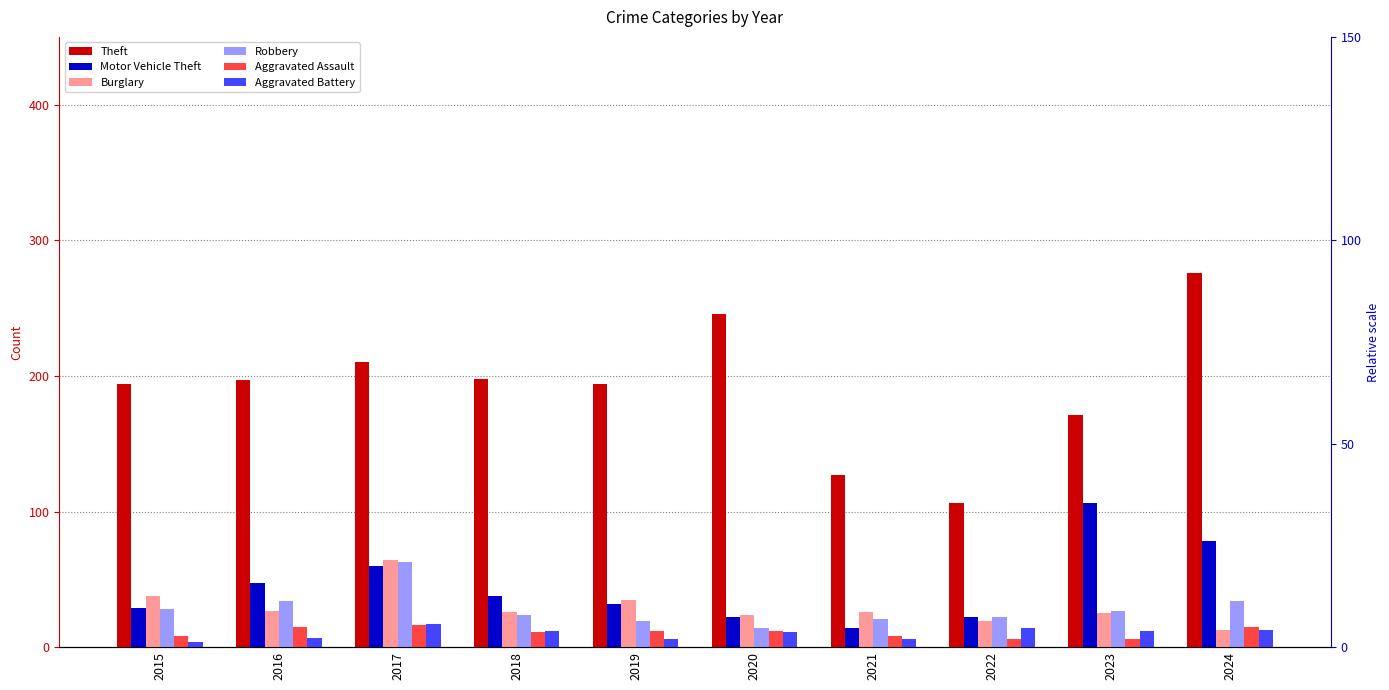

What is the value of the Aggravated Battery bar at the 3rd from the left?

17